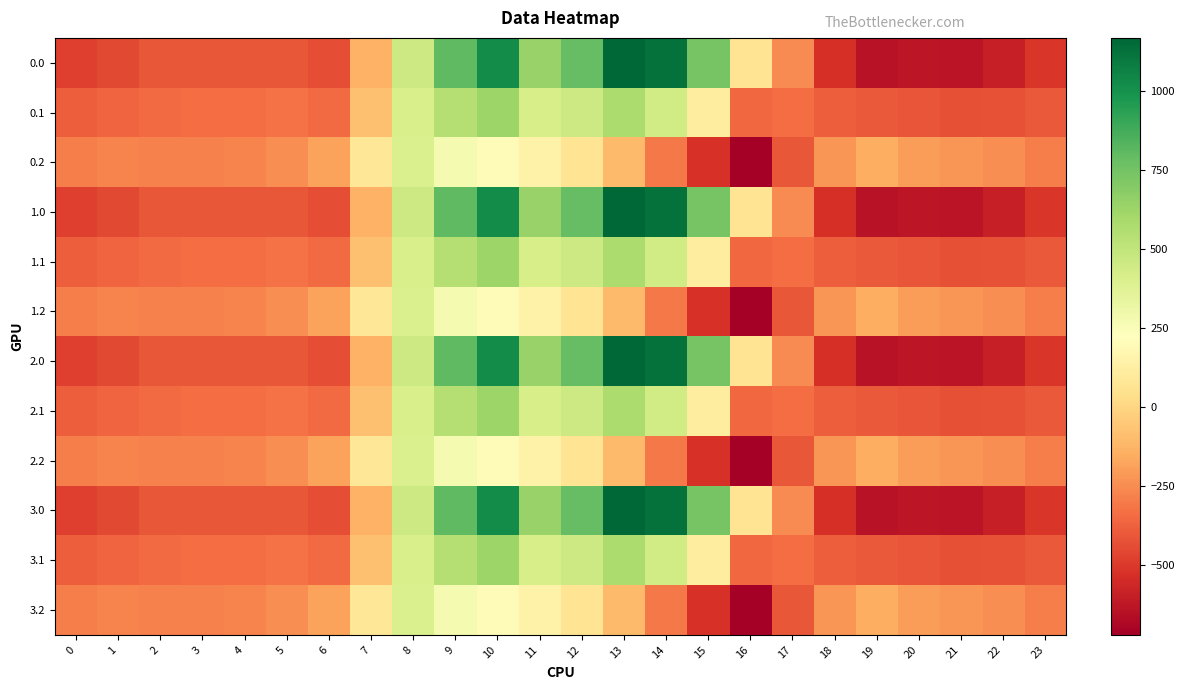

What is the total value across all series at 9?

6469.1